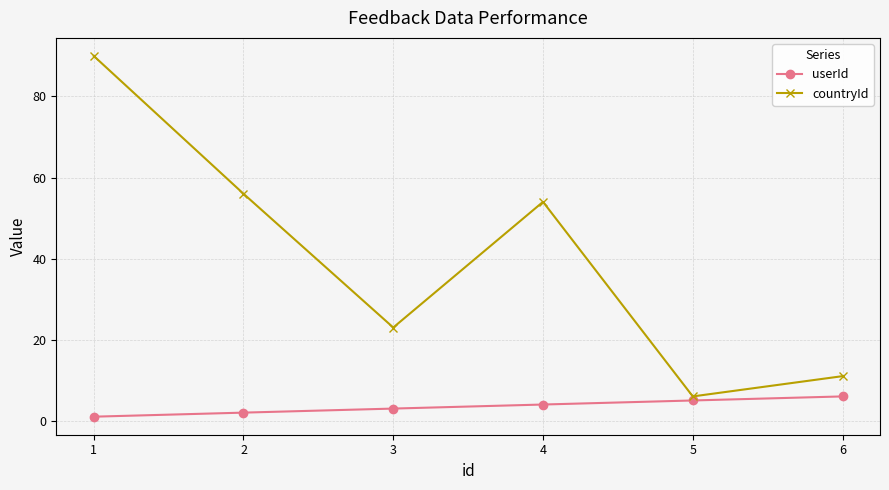

In countryId, how many points are higher than both neighbors (excluding endpoints)?

1